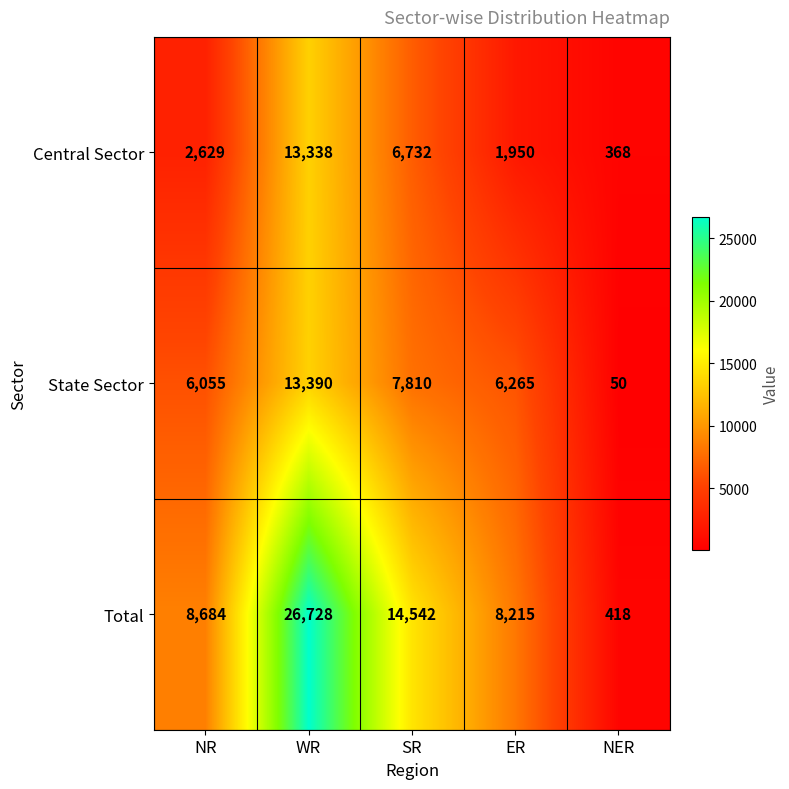

Is it true that State Sector equals 17952 at WR?

False